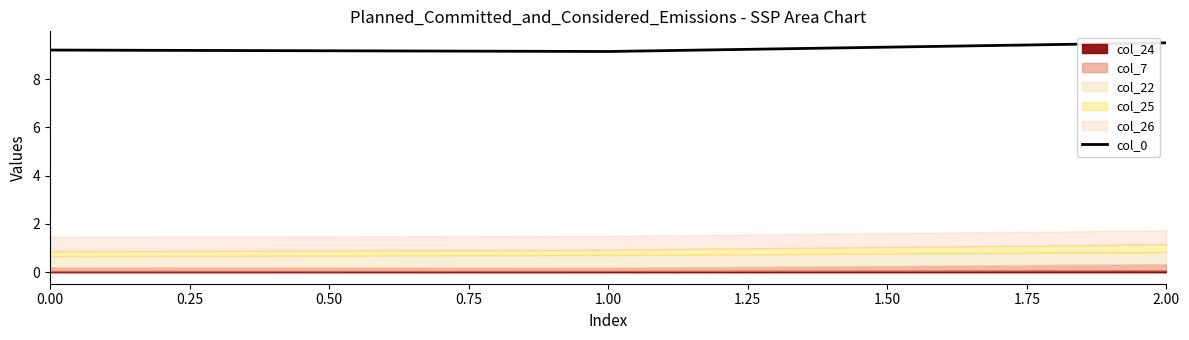

What is the maximum value shown in the chart?

9.5